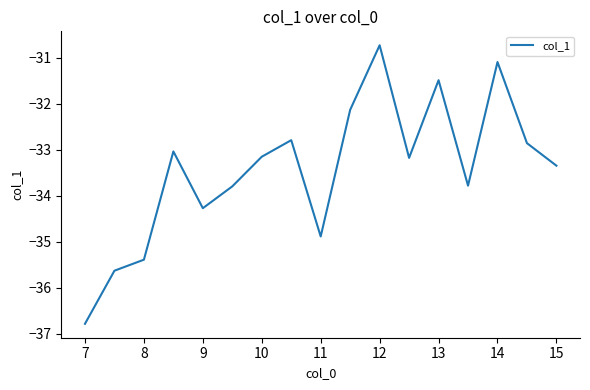

What is the difference between the maximum and minimum values?

6.1